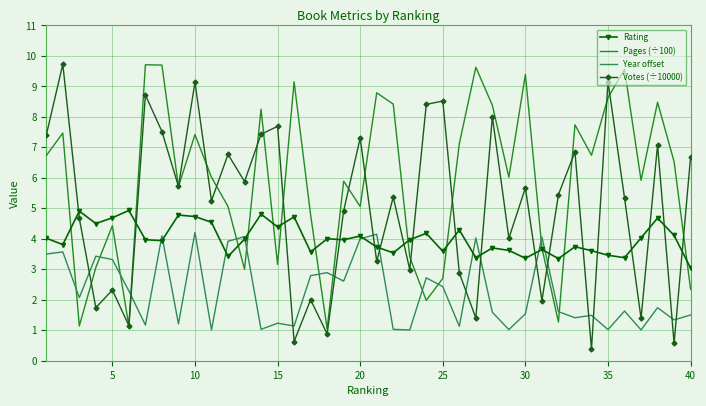

Count the number of data series in this chart.

4